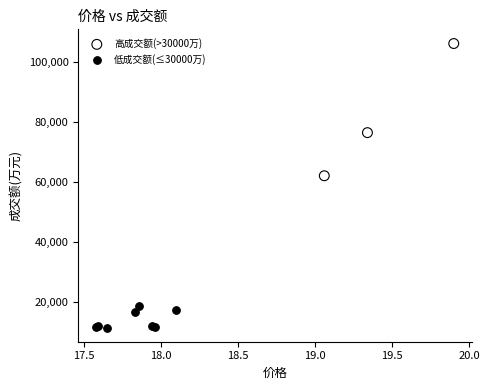

Which series reaches the maximum Y coordinate?

高成交额(>30000万)